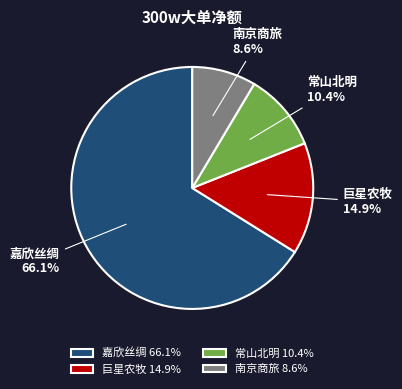

Is it true that 常山北明 is 10% of the pie?

True